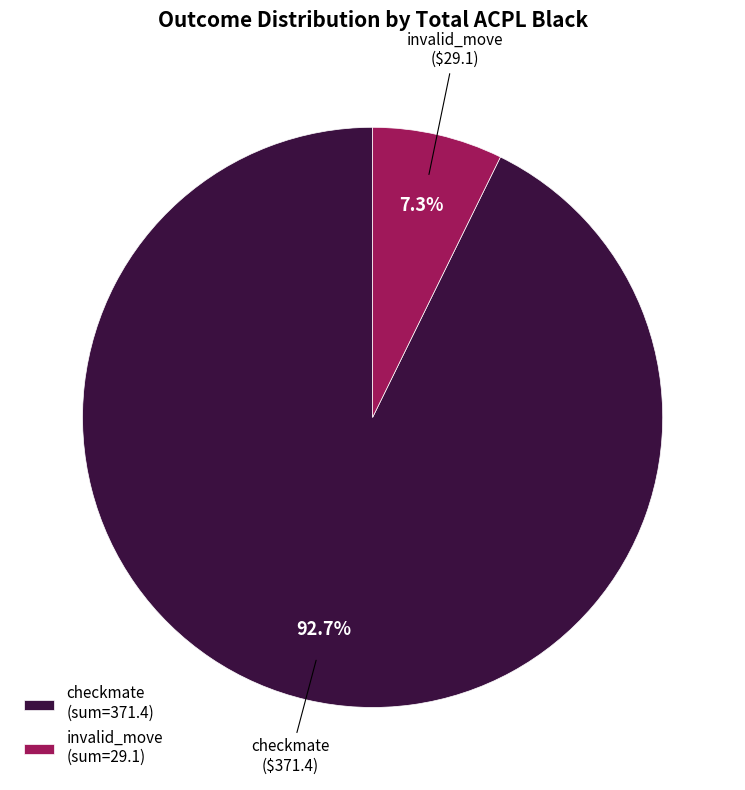

To the nearest percent, what is the average slice percentage?

50%